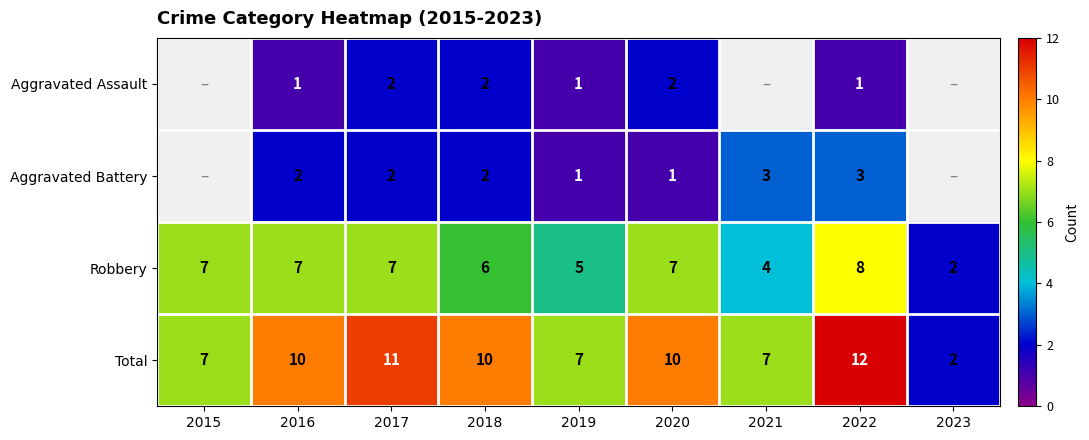

Is the value of Total at 2020 greater than the value of Robbery at 2017?

Yes